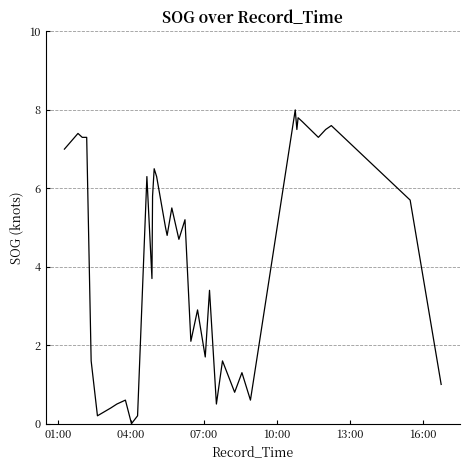

What is the maximum value shown in the chart?

8.0